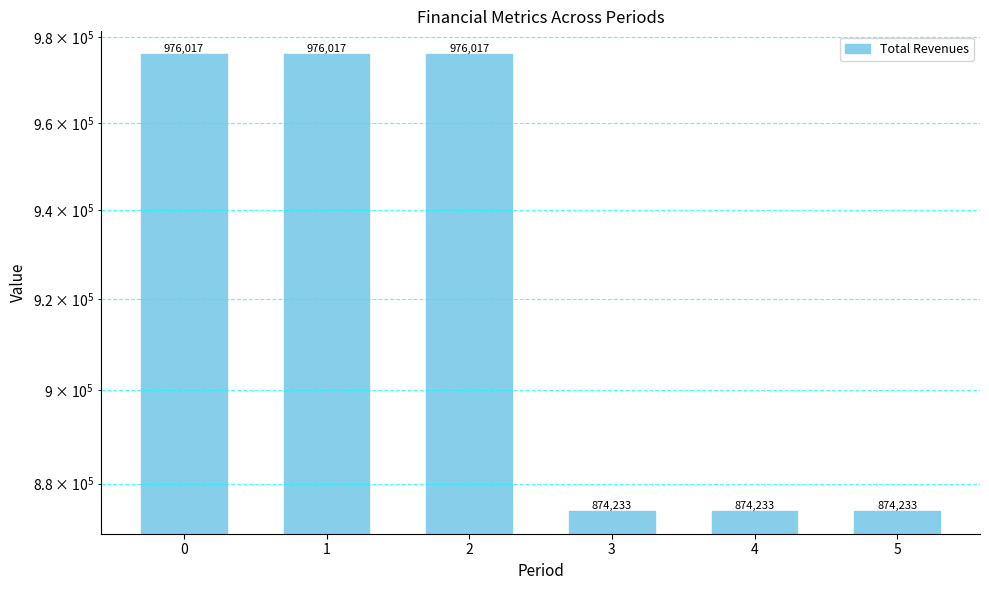

Reading left to right, what are all the values shown in this chart?

0=976017.2	1=976017.2	2=976017.2	3=874233.3	4=874233.3	5=874233.3